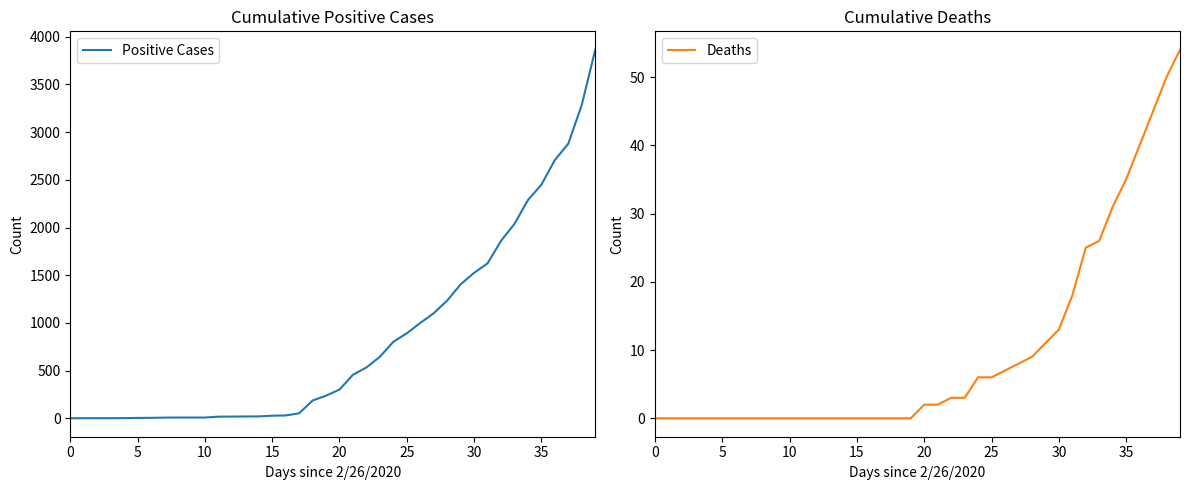

What is the maximum value for Positive Cases?

3864